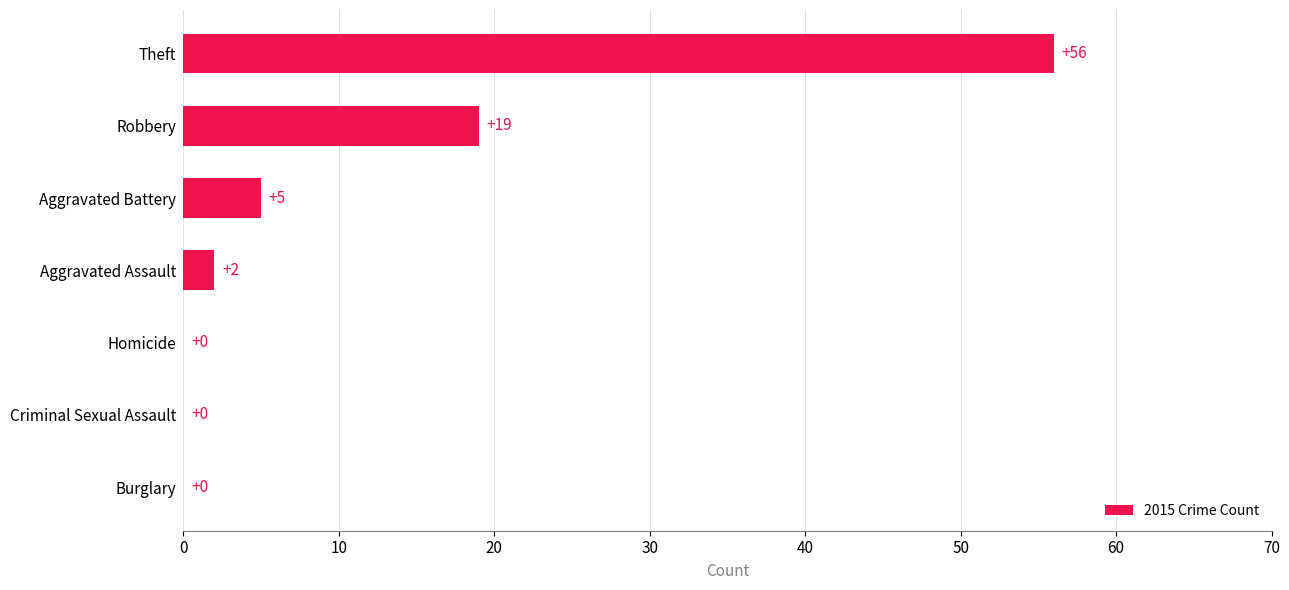

Are the bars horizontal?

Yes